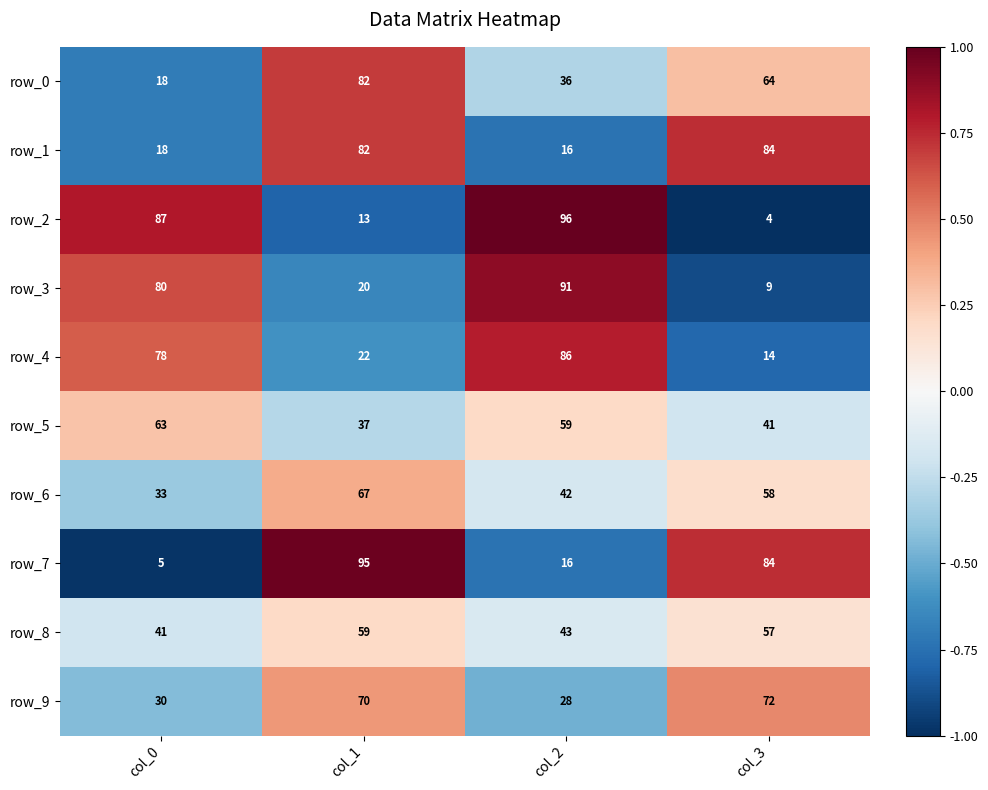

List the series in order of their peak value, lowest first.

row_8, row_5, row_6, row_9, row_0, row_1, row_4, row_3, row_7, row_2